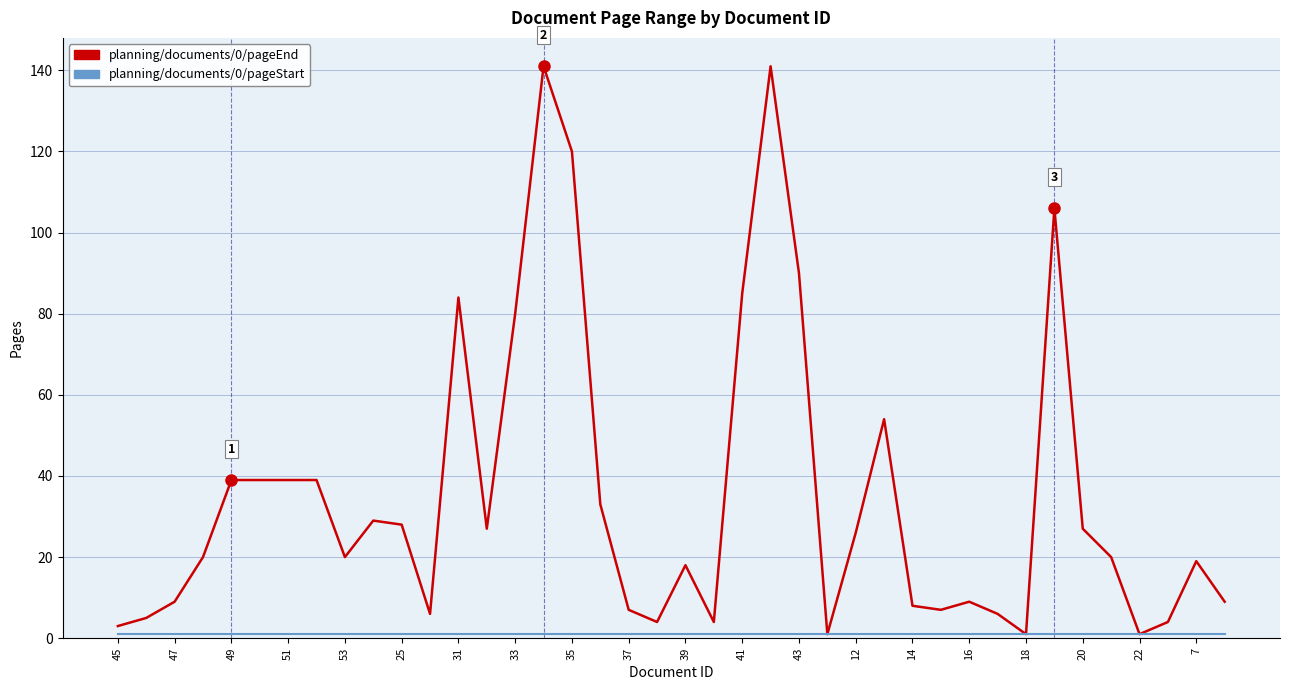

What is the greatest value displayed?

141